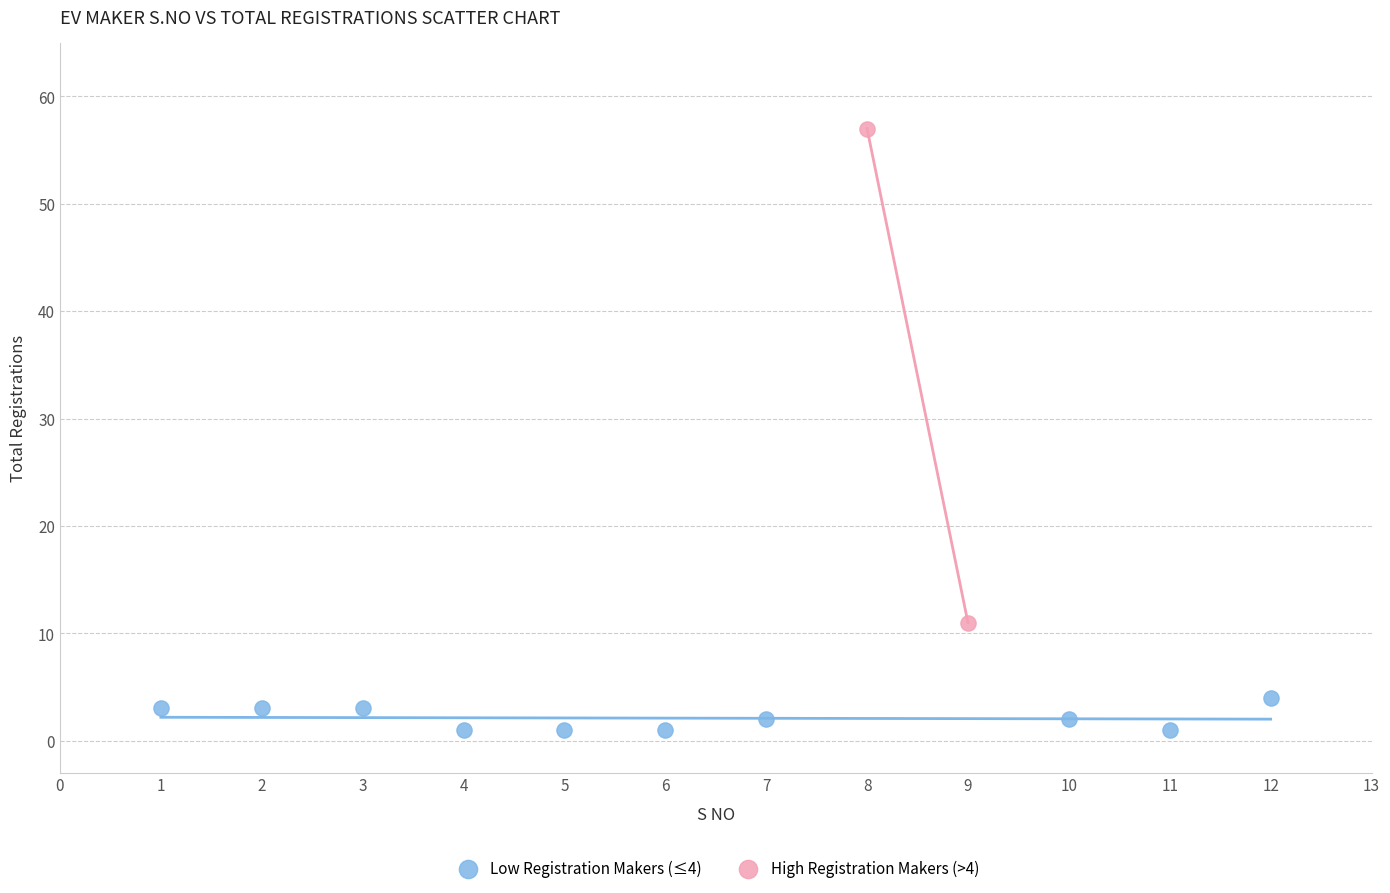

Which series reaches the maximum Y coordinate?

High Registration Makers (>4)